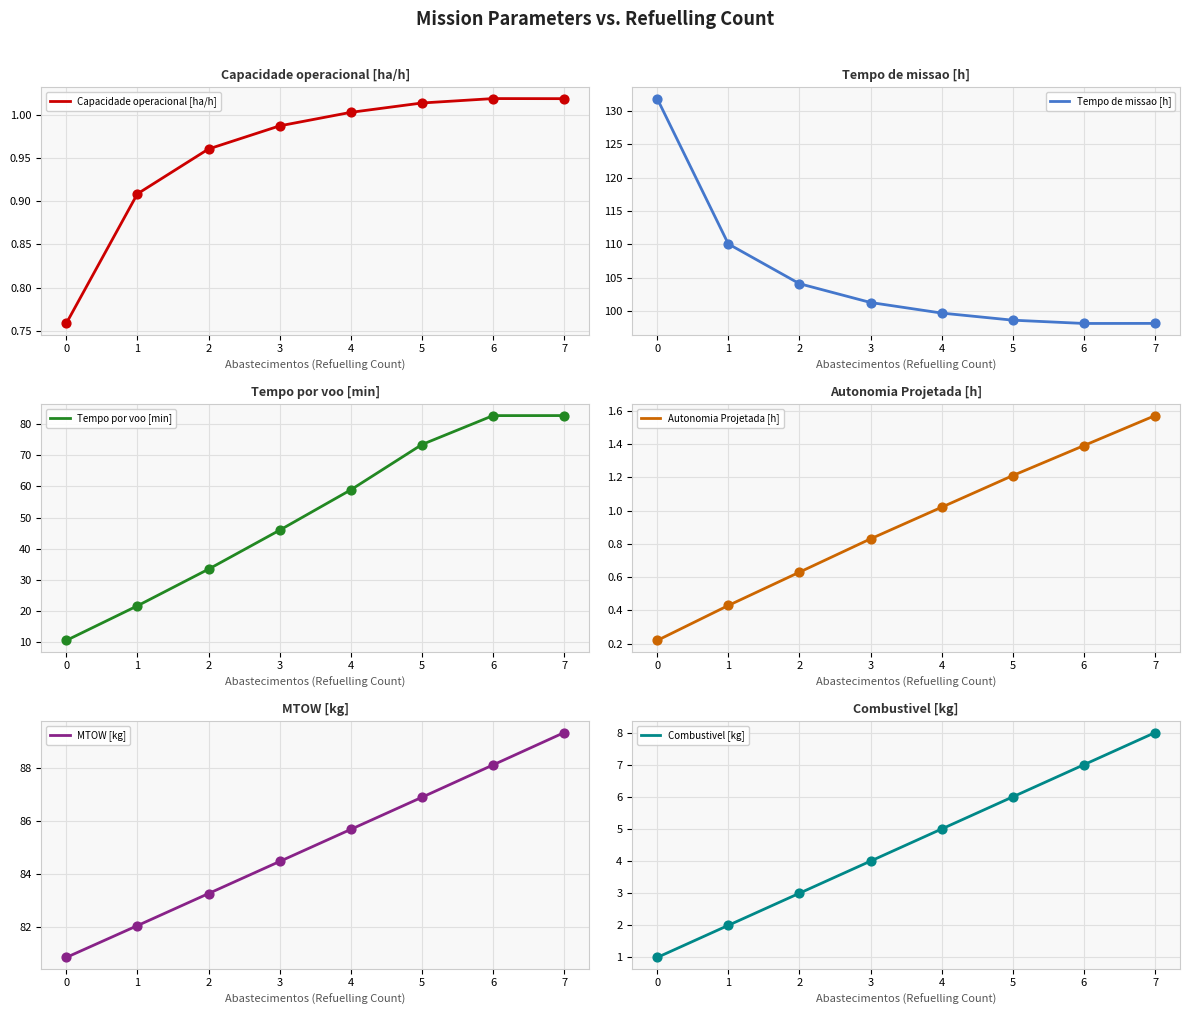

Is the value of Capacidade operacional [ha/h] at 7 greater than the value of MTOW [kg] at 5?

No